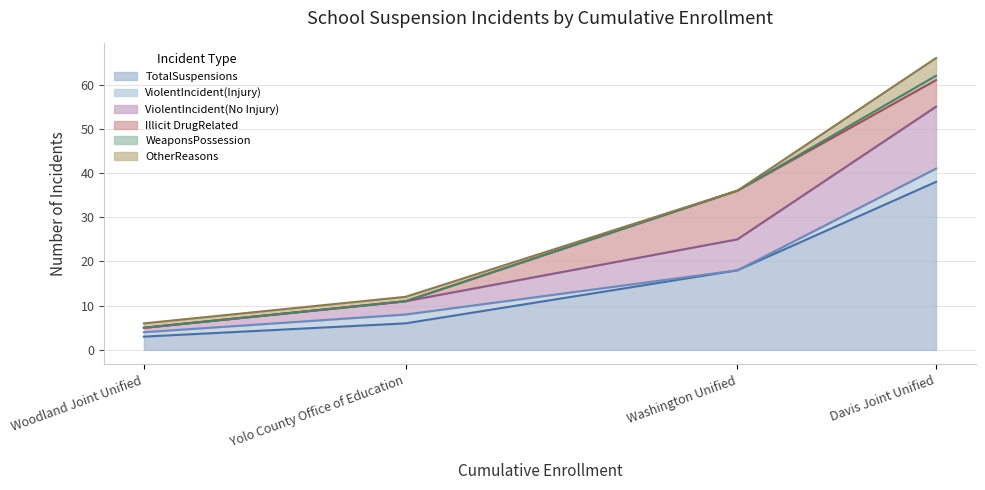

Where is the first local maximum for Illicit DrugRelated?

Washington Unified